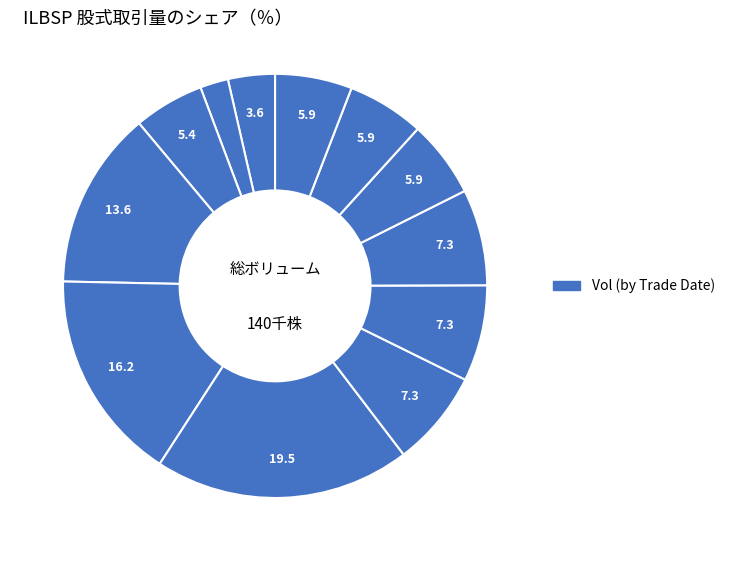

How many slices are in this pie chart?

12